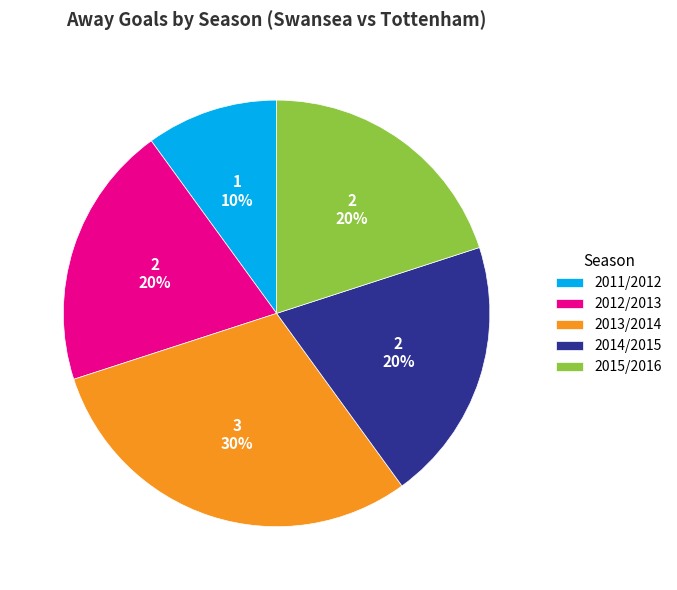

Which slice is the smallest?

2011/2012